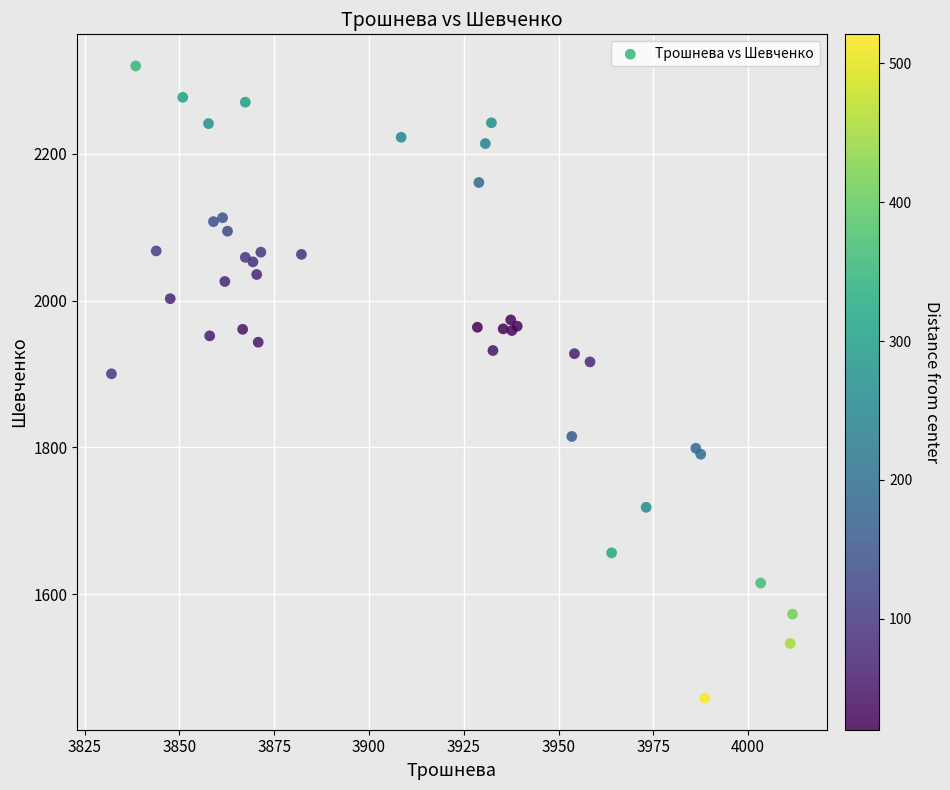

What Y value in the scatter plot is closest to 1889?

1900.3